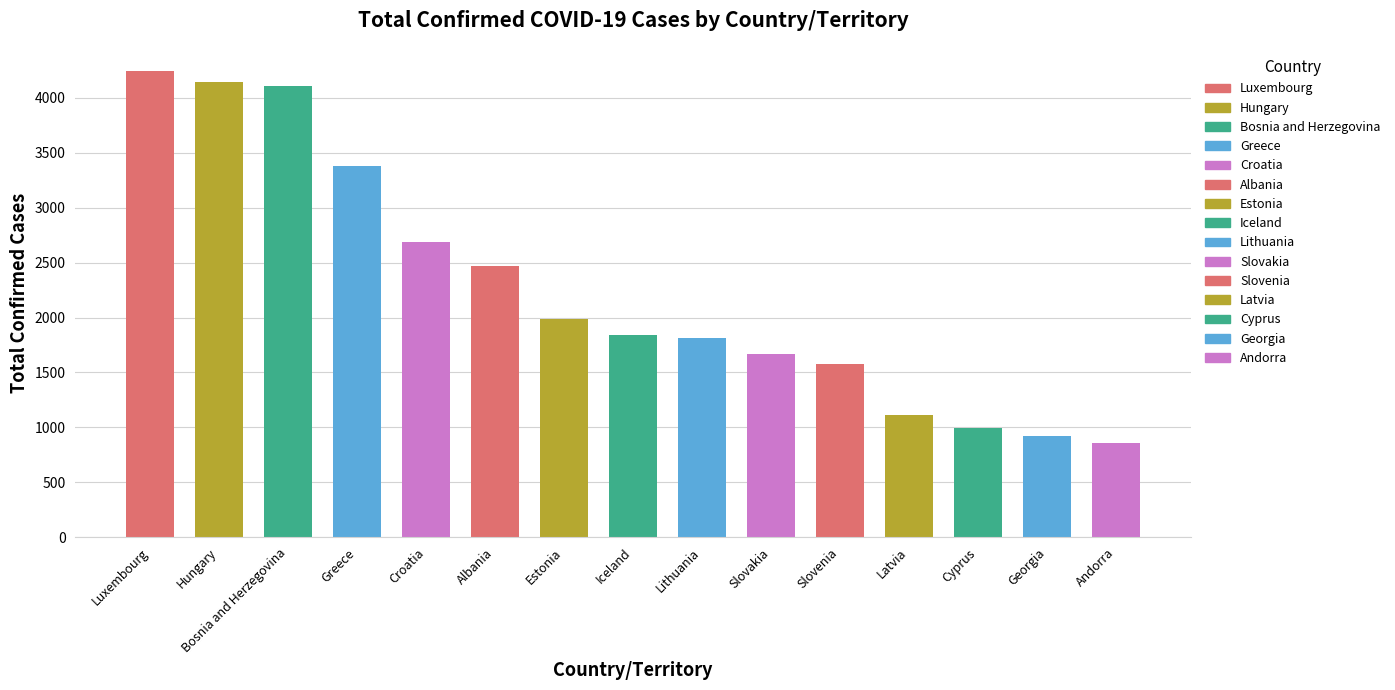

Read the value at Georgia, to the nearest 10.

930